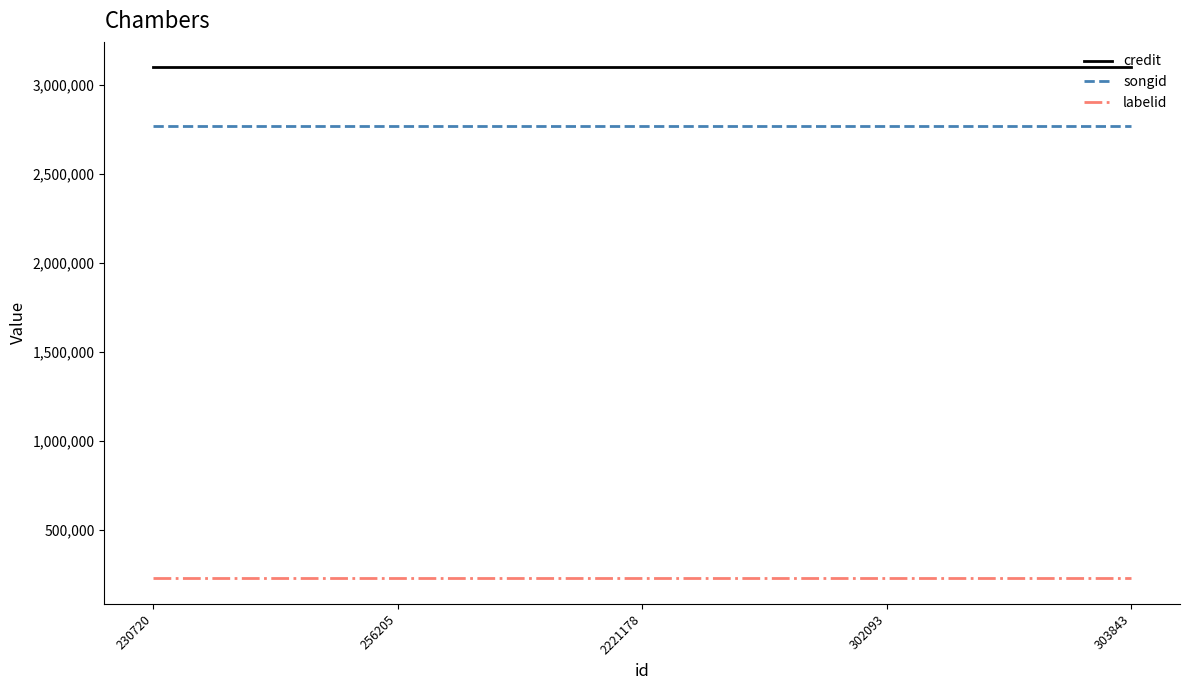

Rank the series at 2221178 from highest to lowest value.

credit, songid, labelid